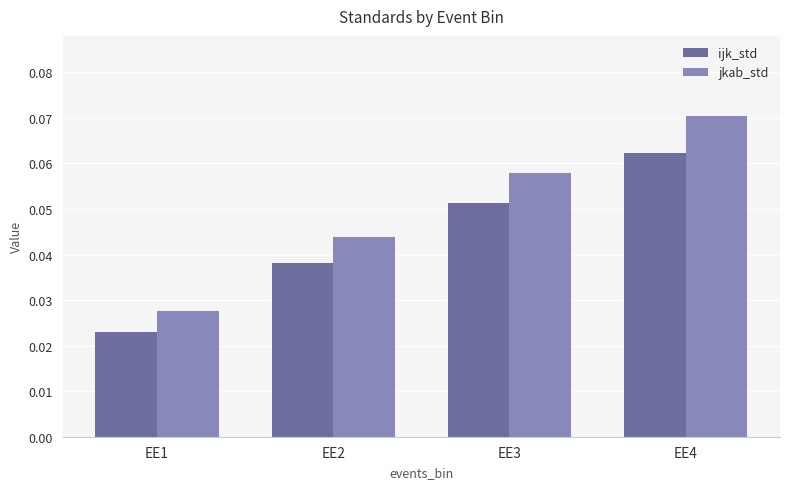

At EE2, list the series in order from largest to smallest.

jkab_std, ijk_std